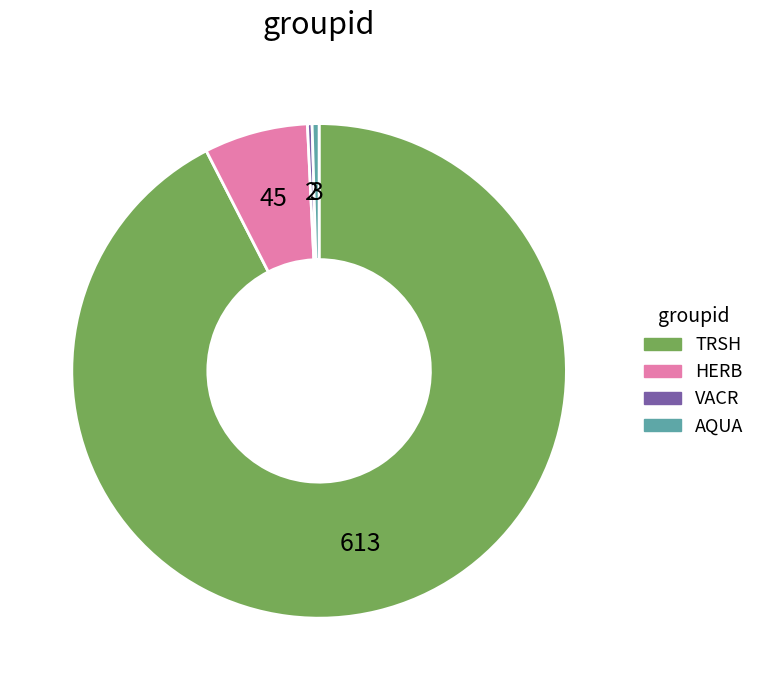

Is it true that TRSH is 79% of the pie?

False